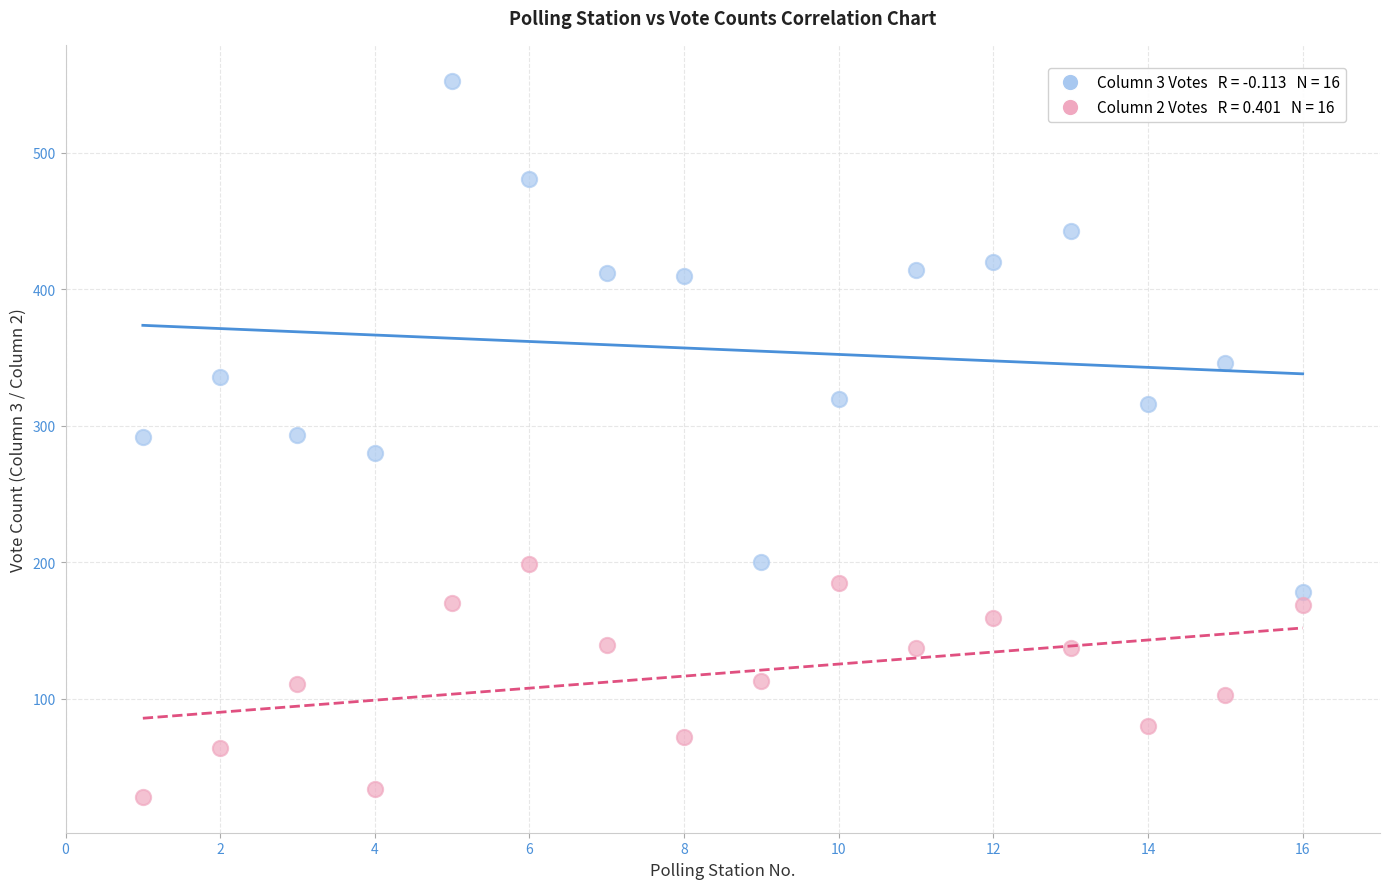

Across all data points, what is the range of X values (max minus min)?

15